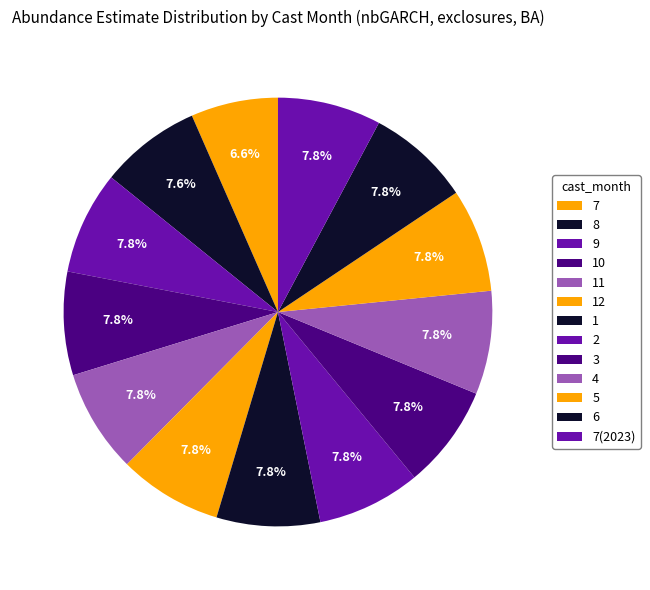

Which slice is the smallest?

7